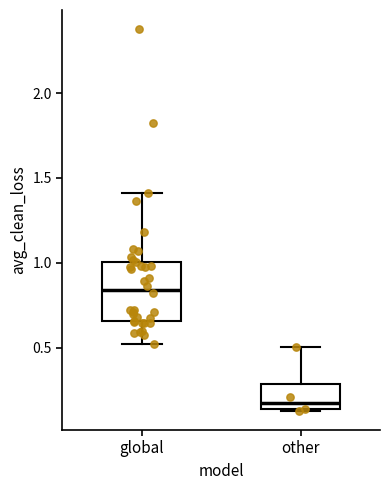

Where is the upper edge of the box for other on the y-axis? The values are not printed on the chart, so give them approximately, as read against the axis.

0.30